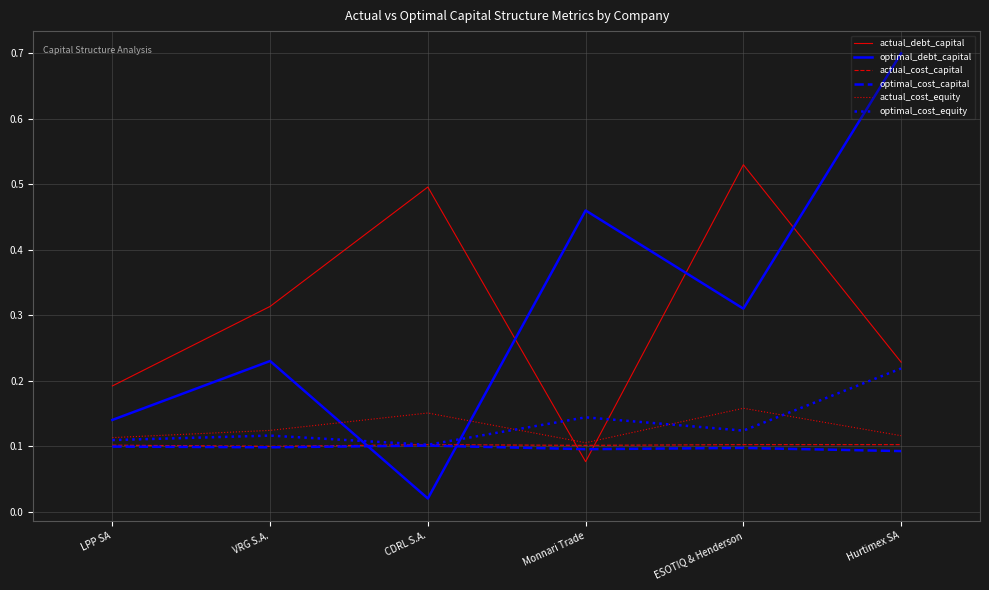

Does the chart display data point markers on the line(s)?

No